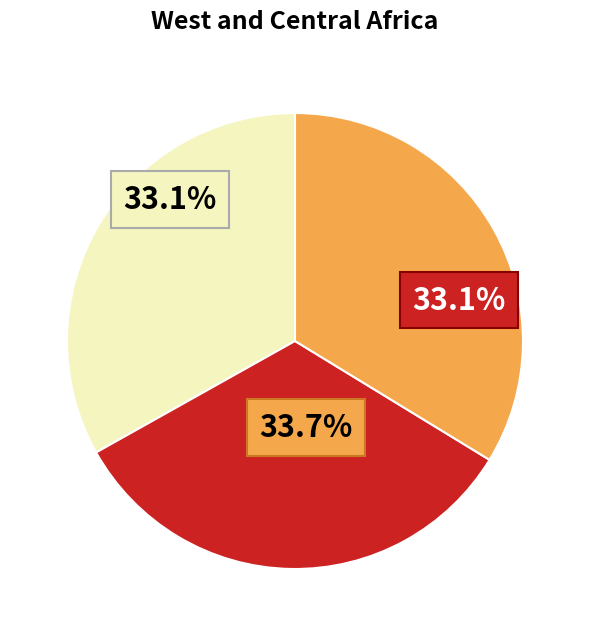

What percentage is the MUTHOOT FINANCE LTD - #4751 - KHAMMAM slice, to the nearest percent?

33%